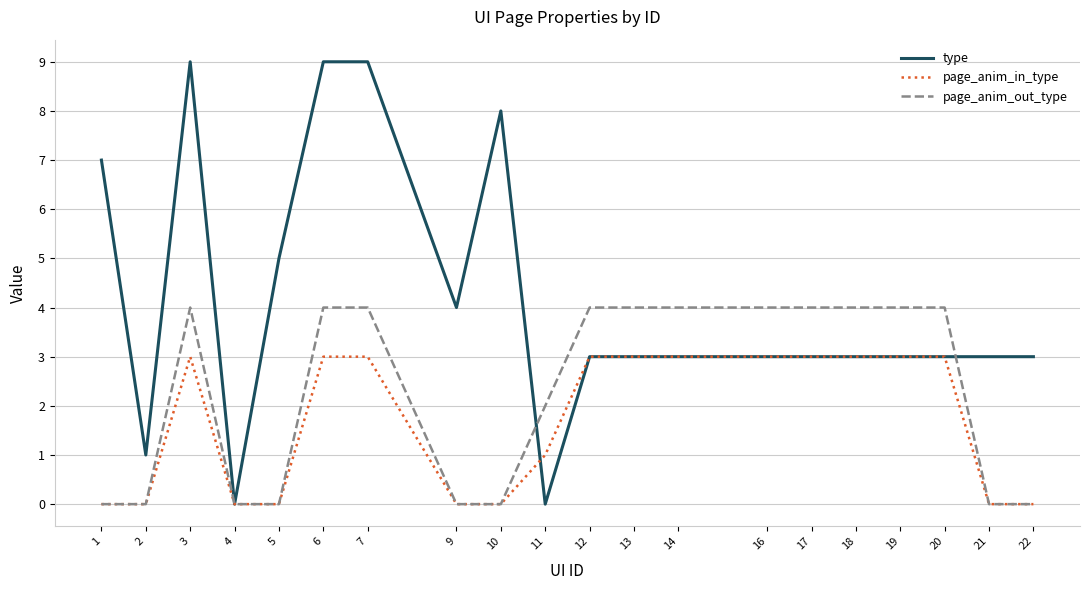

Which series has the largest range (max minus min)?

type